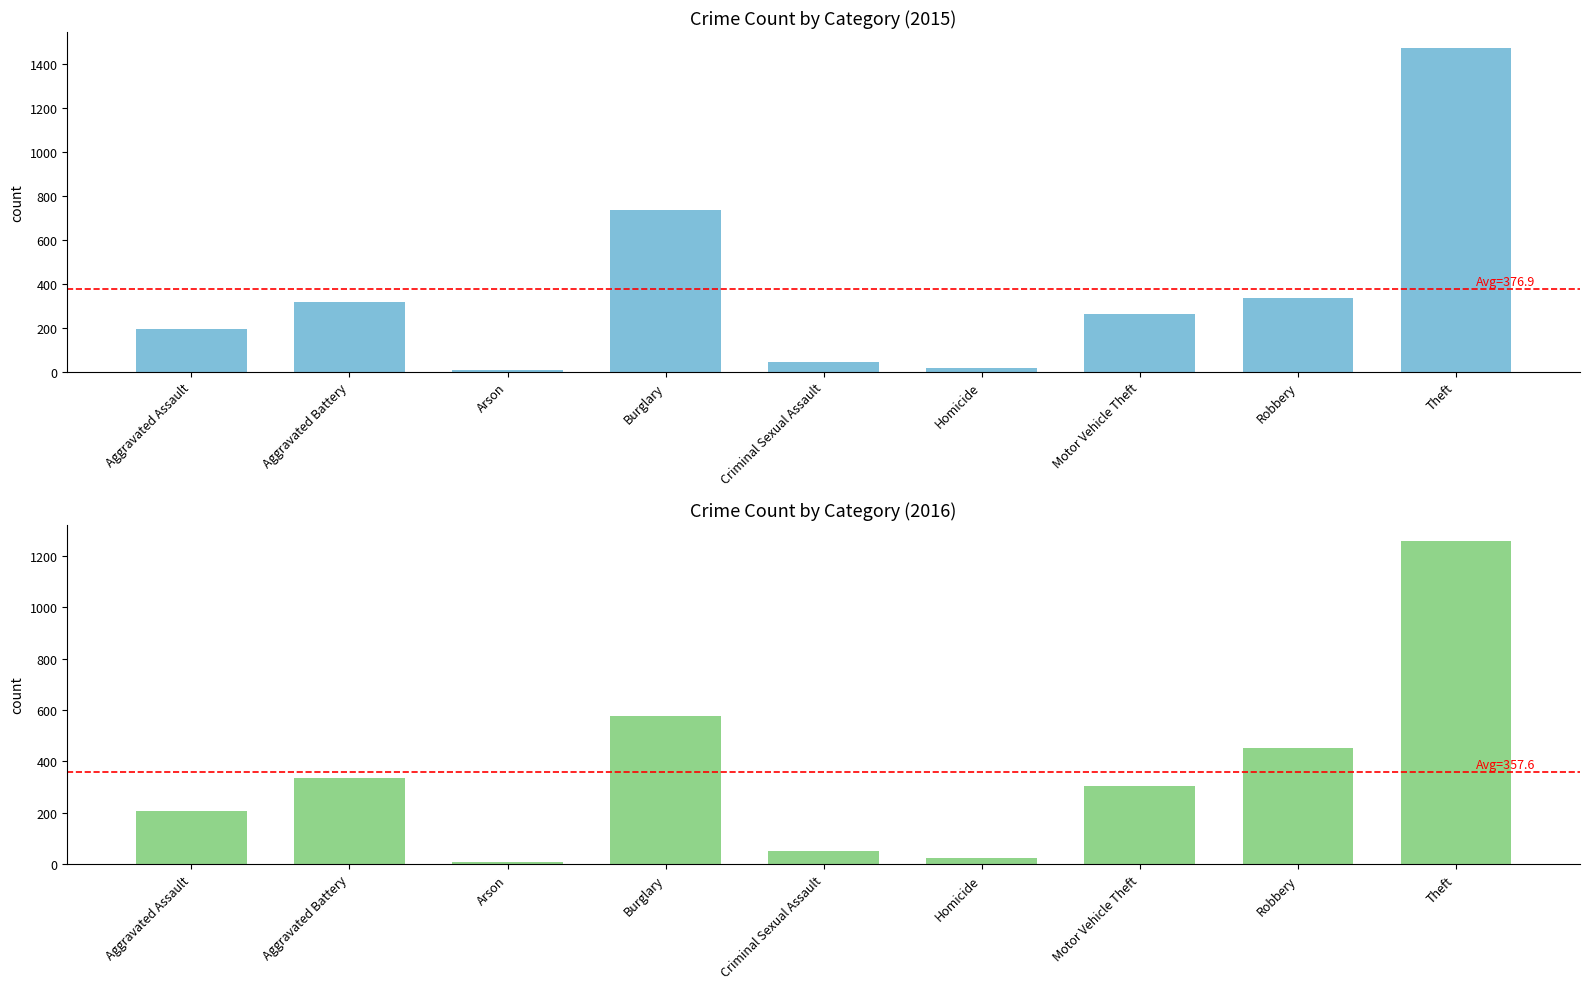

Which category has the lowest value across all series?

Arson